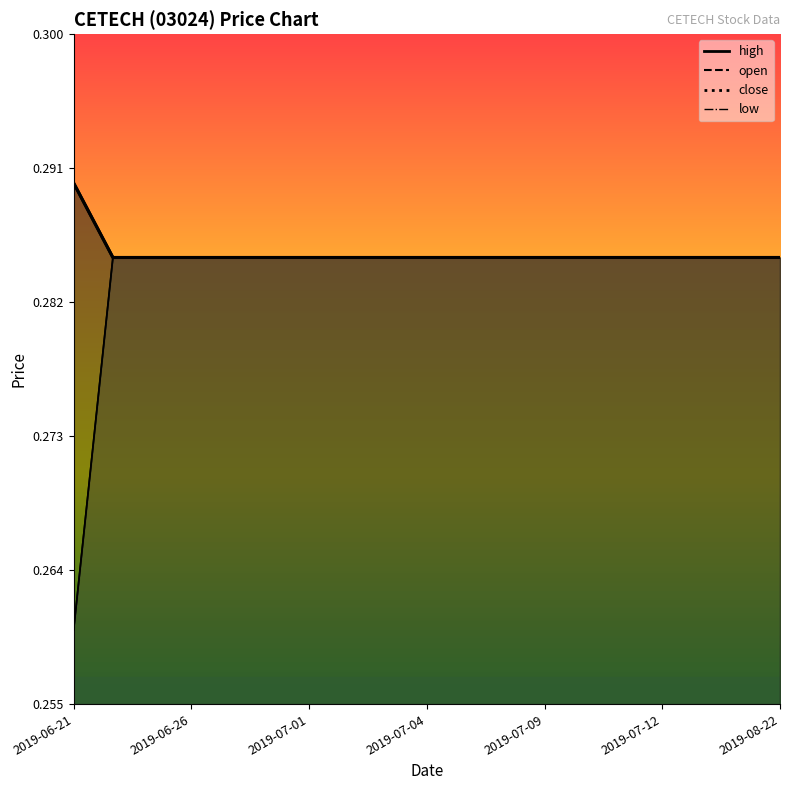

The value of close at 2019-08-22 is 0.3. True or false?

True